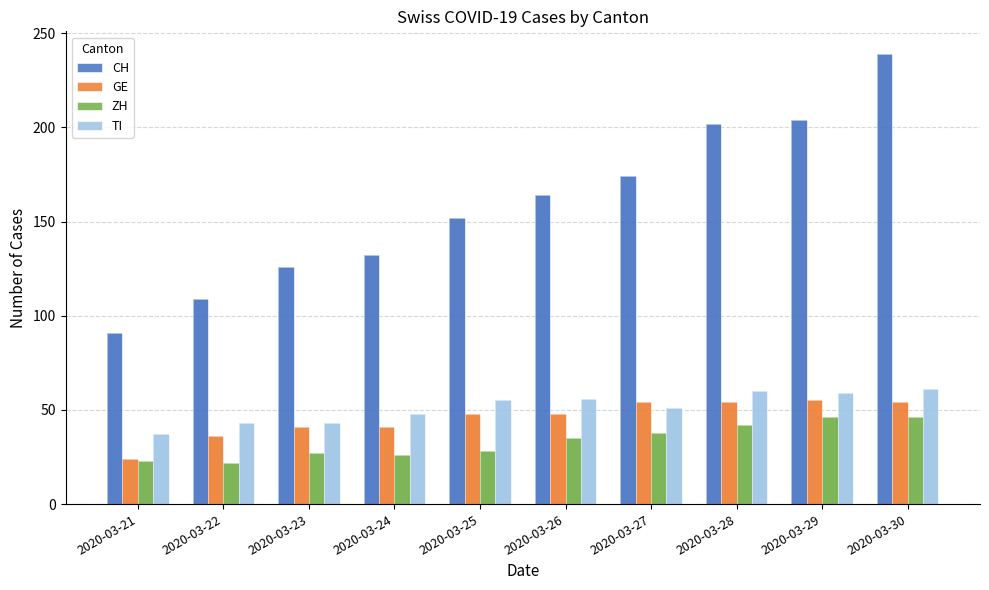

Which series has the widest spread of values?

CH